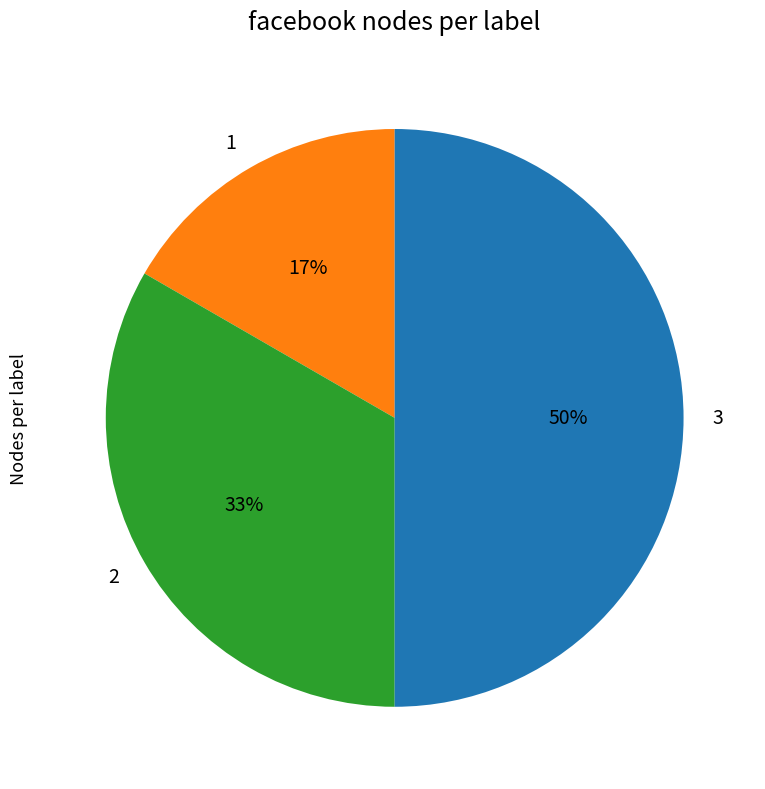

The 3 slice represents 50% of the pie. True or false?

True